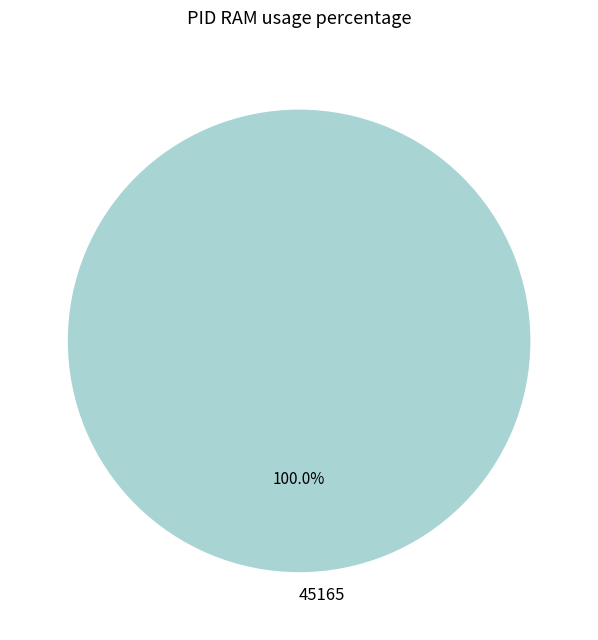

Rank the categories by value from highest to lowest.

45165